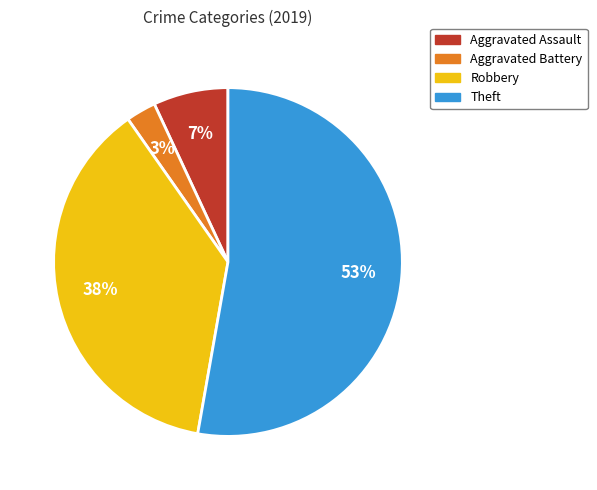

True or false: Theft accounts for 53% of the total.

True